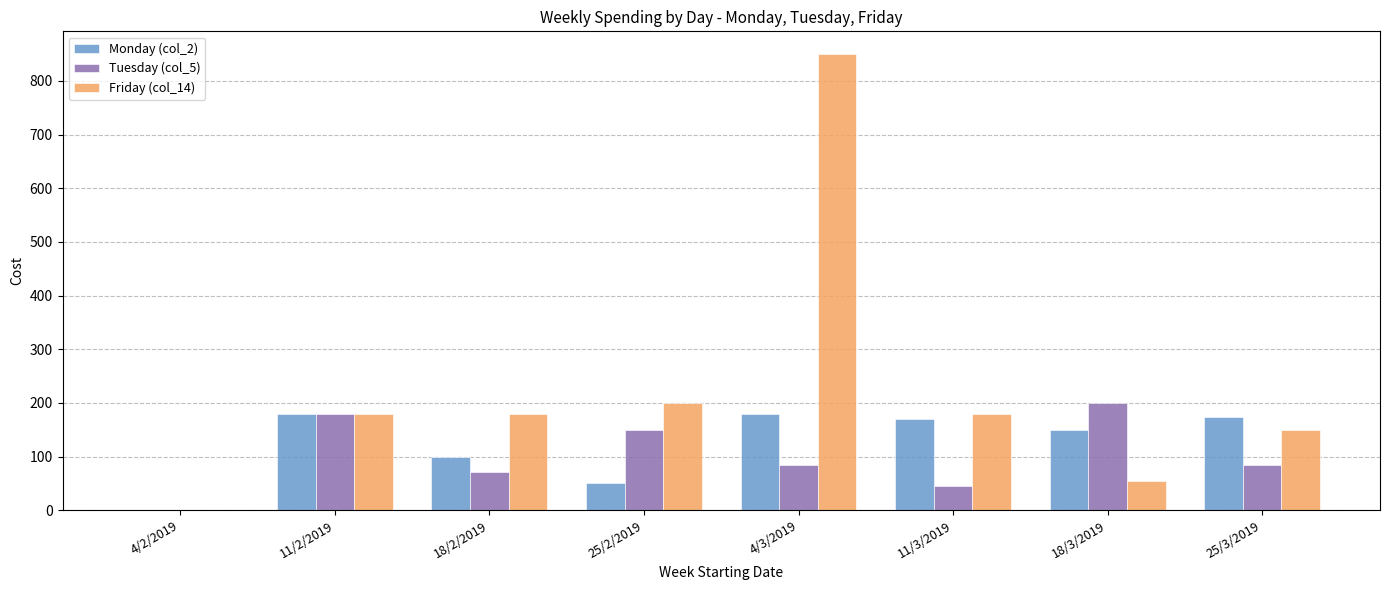

Are the bars horizontal?

No